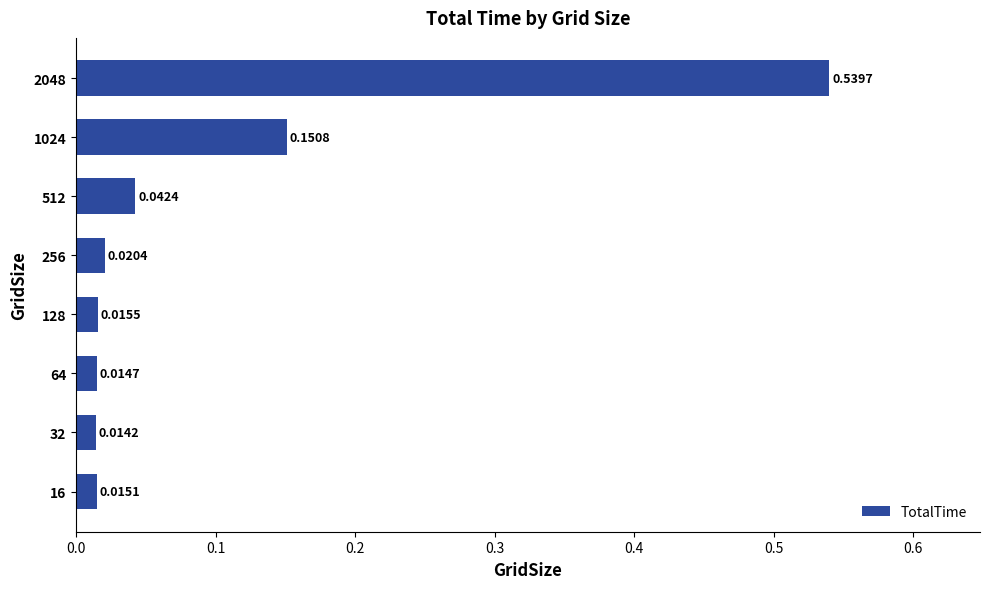

What is the sum of all values?

0.8